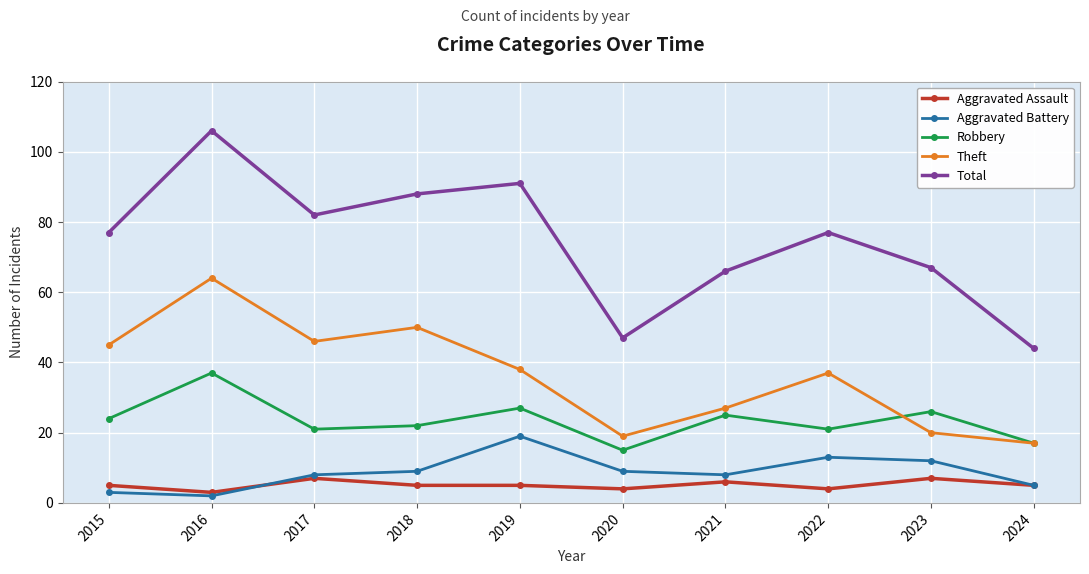

Between 2019 and 2023, which series saw the biggest shift?

Total